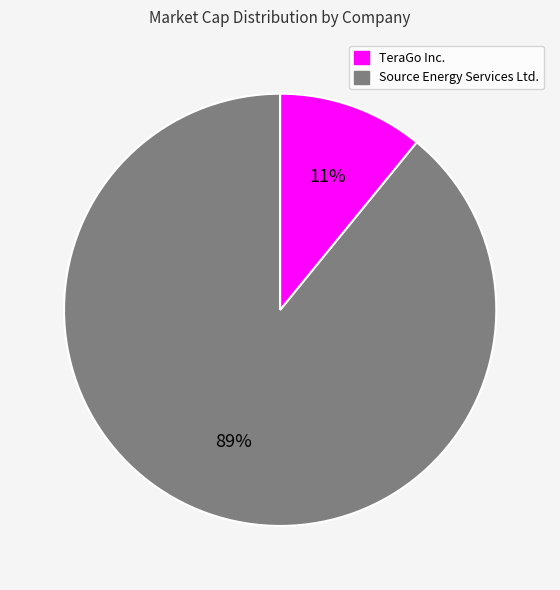

Is there a majority slice in this chart?

Yes